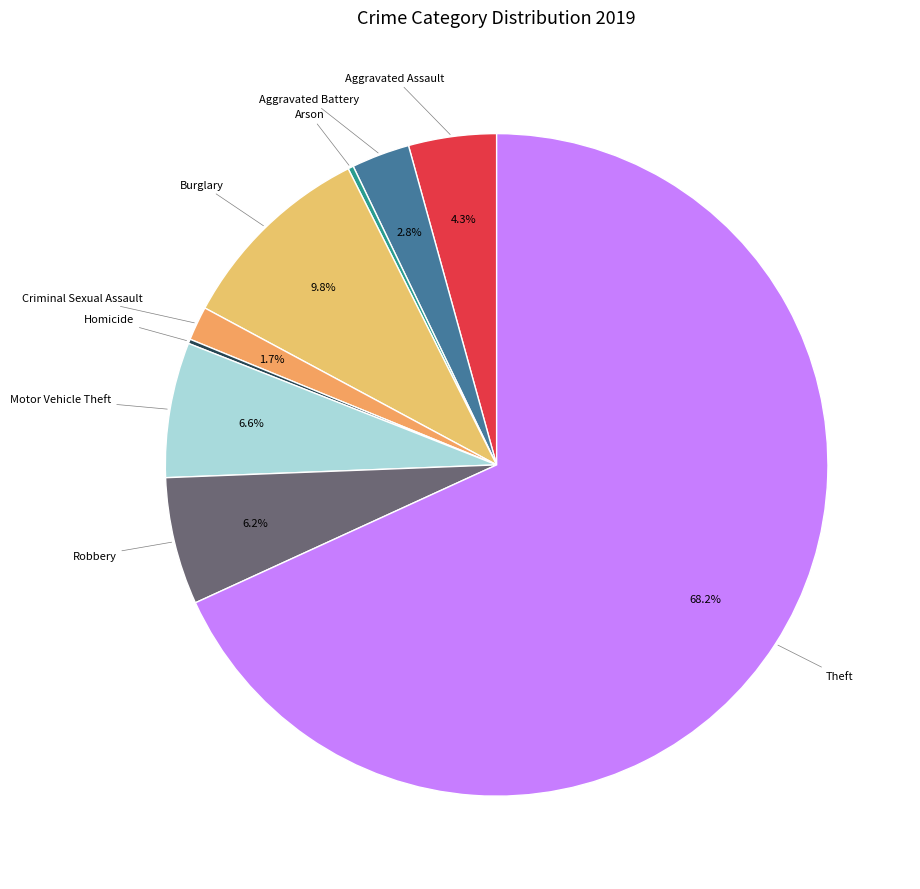

To the nearest percent, what is the average slice percentage?

11%